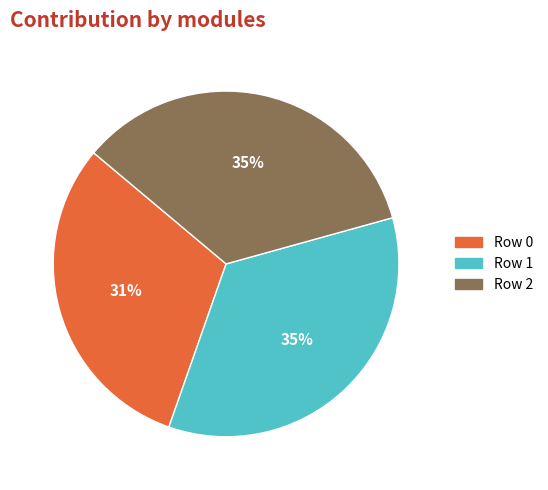

To the nearest percent, what is the difference between the largest and smallest slice percentages?

4%